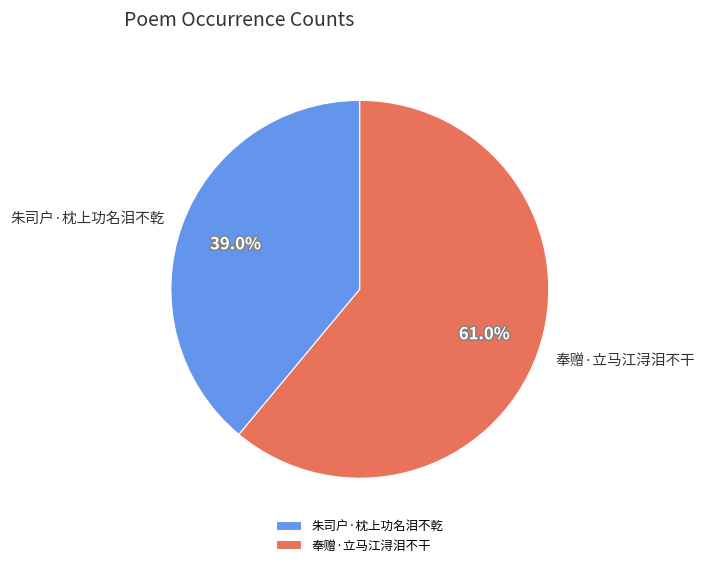

Rank the categories by value from highest to lowest.

奉赠·立马江浔泪不干, 朱司户·枕上功名泪不乾